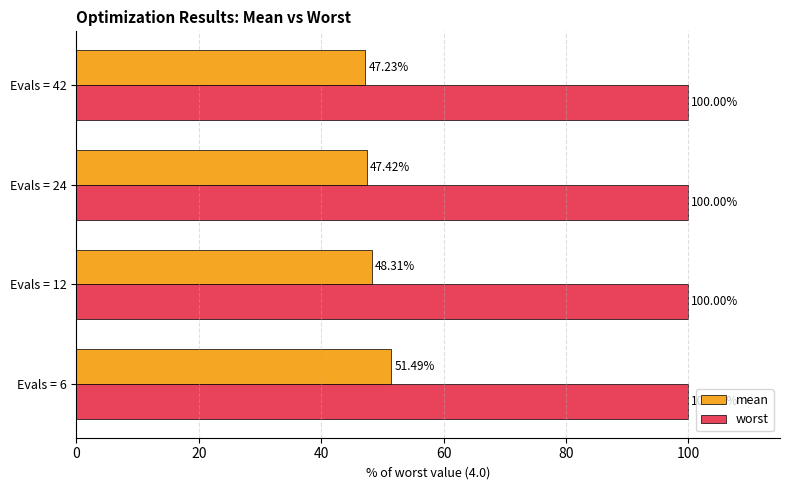

Which series has the largest total across all categories?

worst